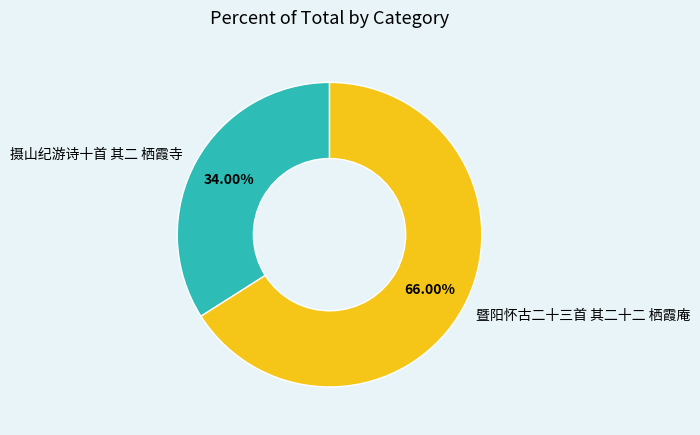

True or false: 摄山纪游诗十首 其二 栖霞寺 accounts for 34% of the total.

True